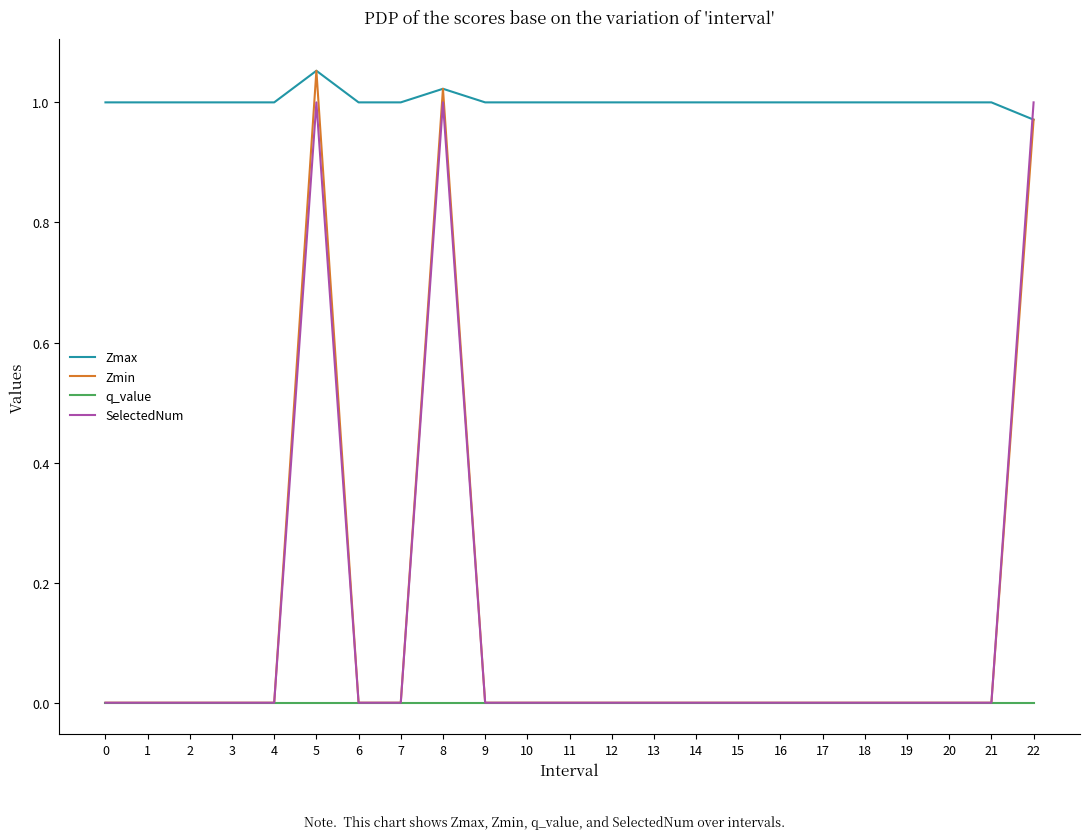

Which series ends up on top after the final intersection of Zmax and SelectedNum?

SelectedNum